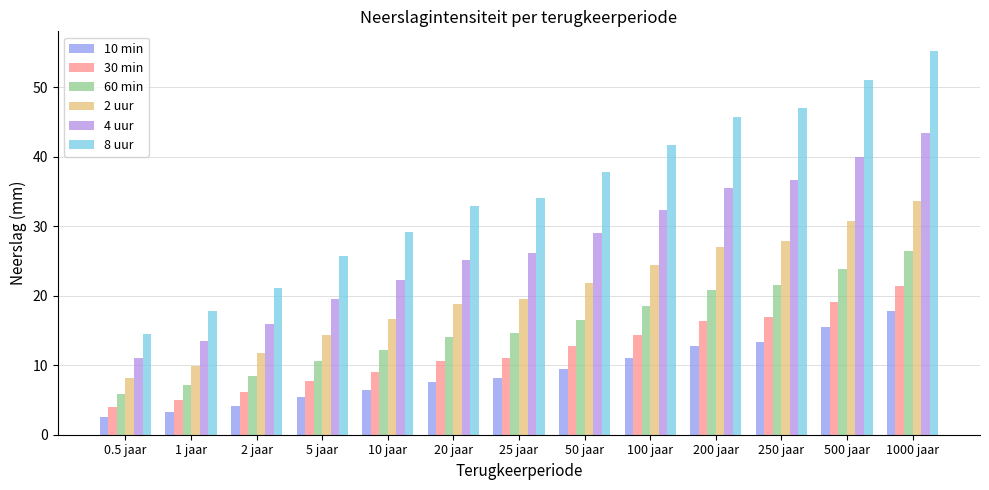

Is the value of 2 uur at 10 jaar greater than the value of 10 min at 250 jaar?

Yes